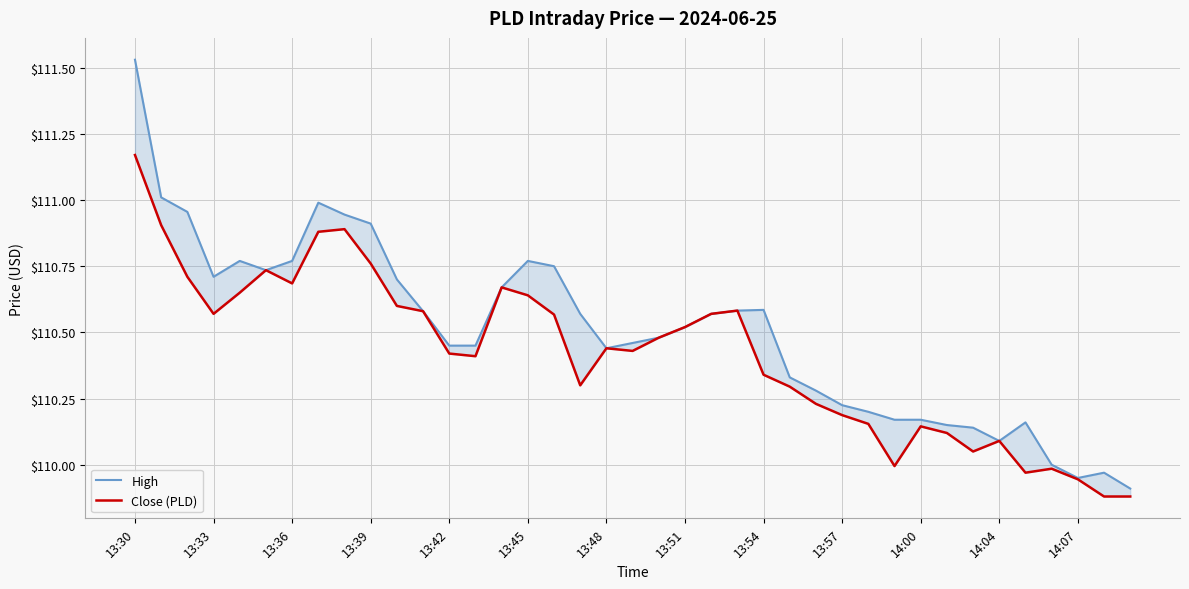

What is the average value of the Close (PLD) series?

110.4